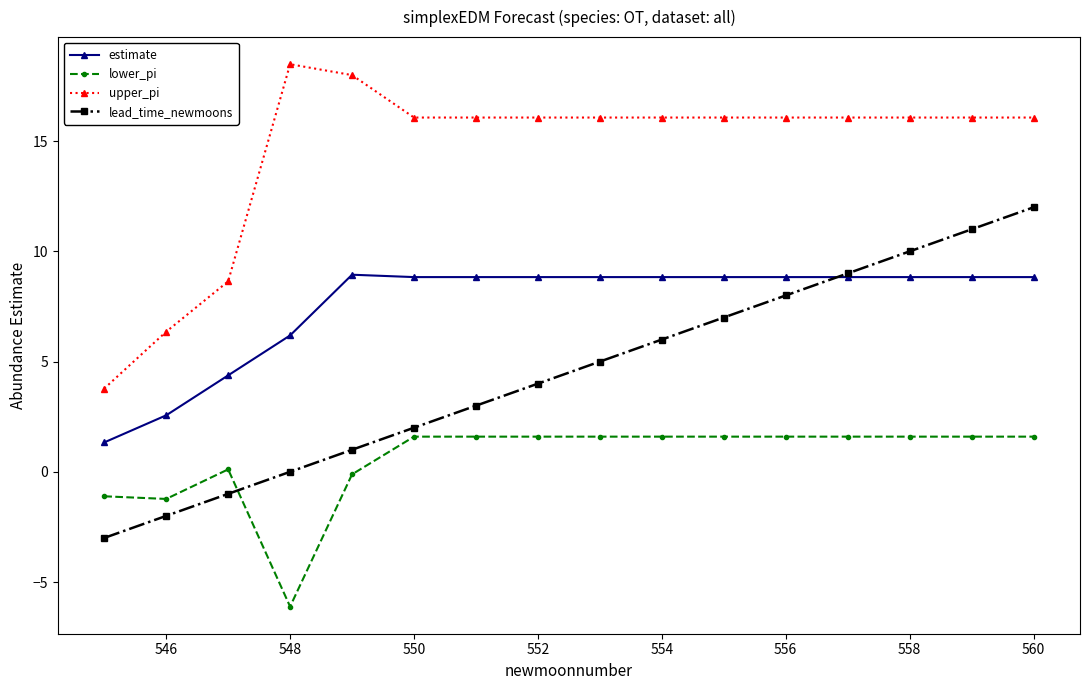

What is the minimum value shown in the chart?

-6.1